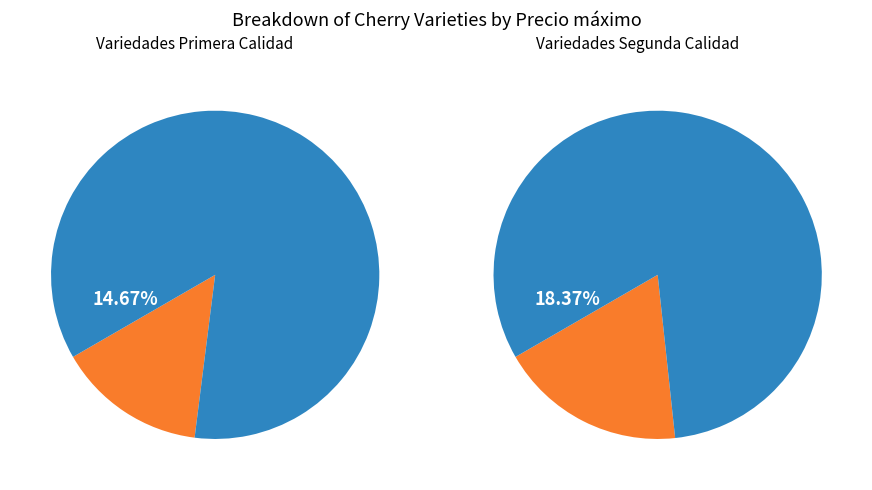

Is the sum of Rainier and Royal Dawn greater than half?

No